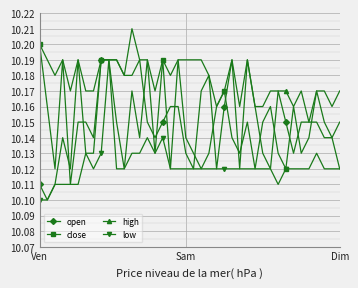

True or false: low has more than 1 points higher than both neighbors.

True